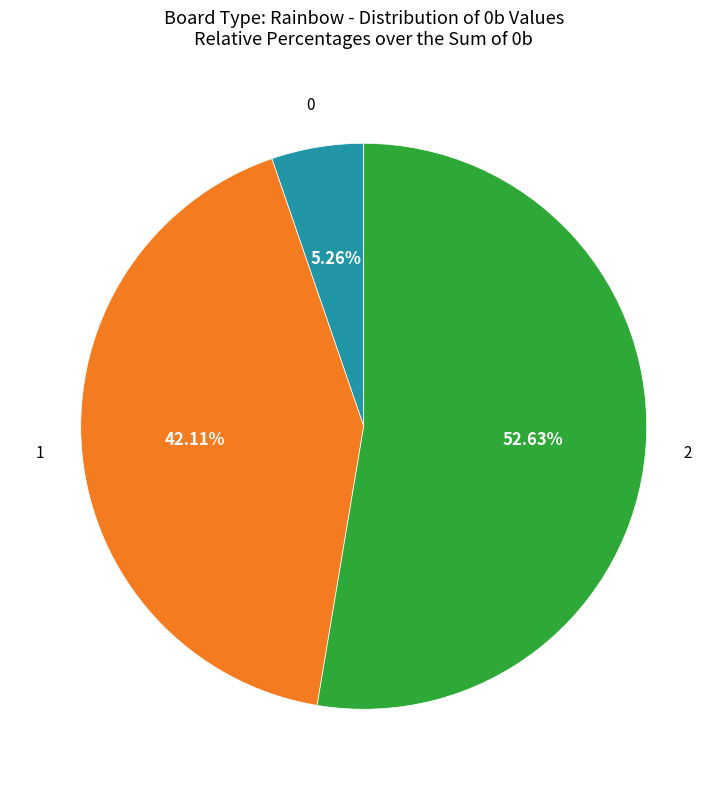

Does any single category account for the majority?

Yes